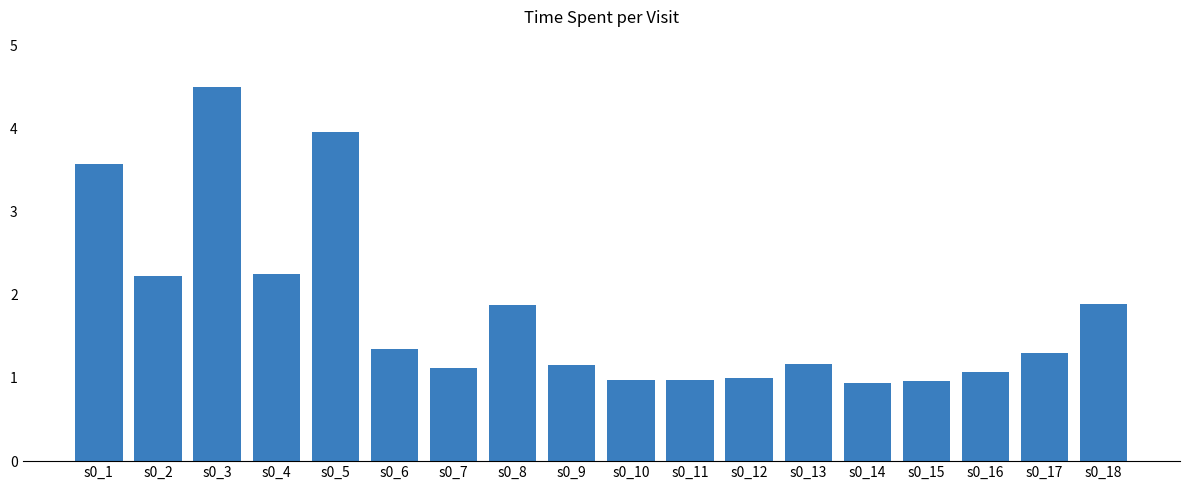

Is it true that the value at s0_12 is 1.0?

True